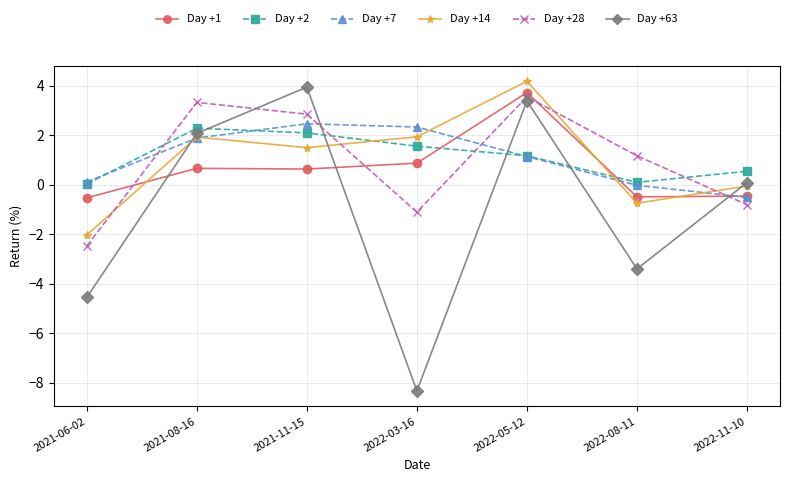

What is the label of the 5th point from the left?

2022-05-12